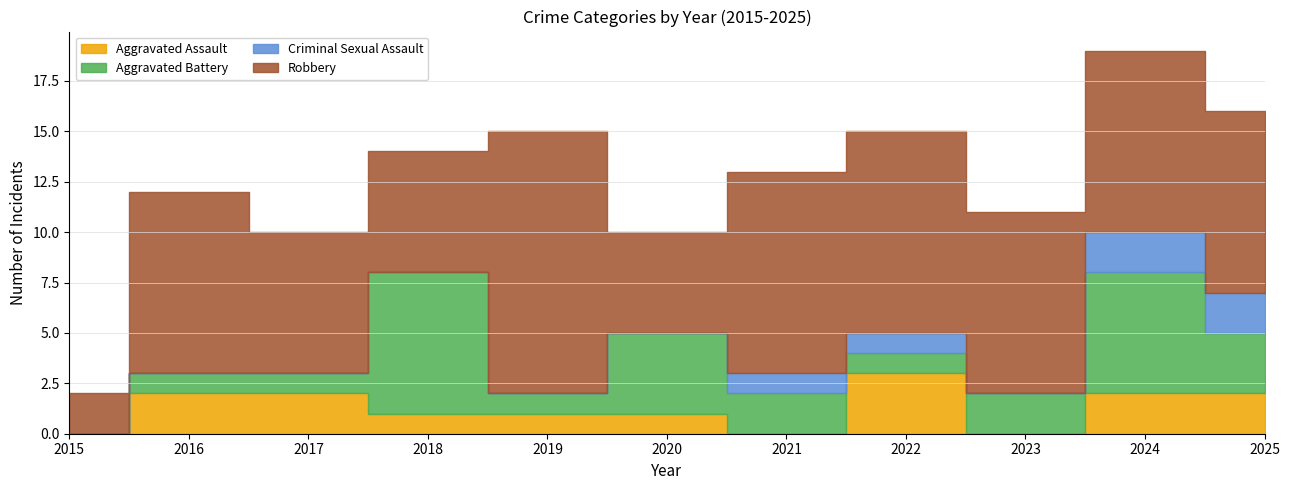

What is the average value of the Robbery series?

8